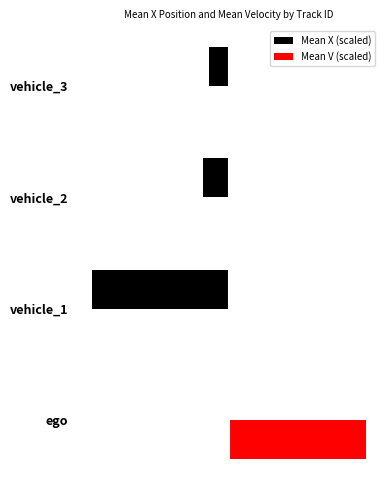

What are all the series names shown in the legend?

Mean X (scaled), Mean V (scaled)